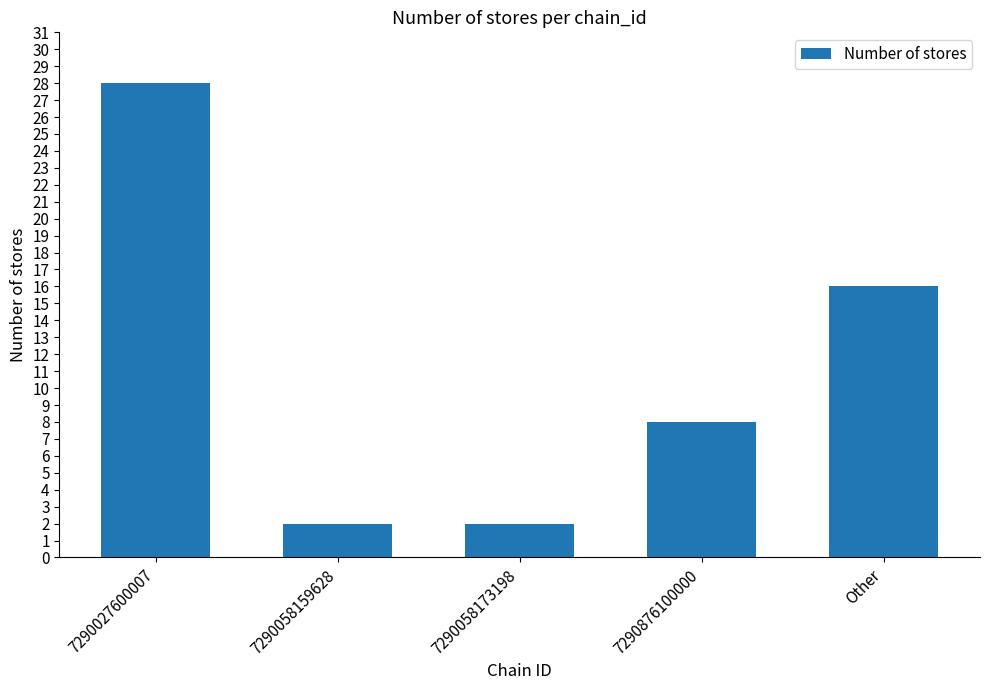

Reading right to left, extract all data points from this chart.

16	8	2	2	28